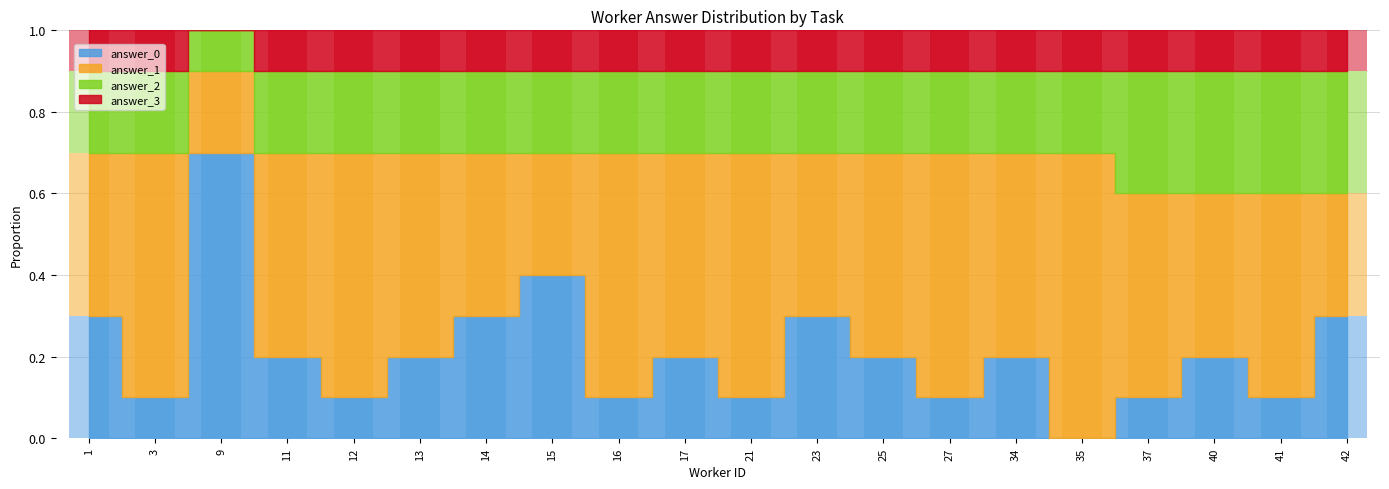

At 15, list the series in order from largest to smallest.

answer_0, answer_1, answer_2, answer_3